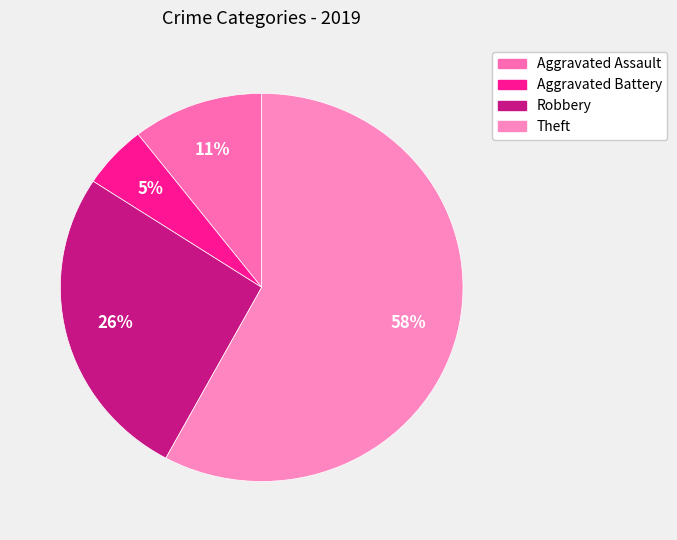

How many slices are in this pie chart?

4